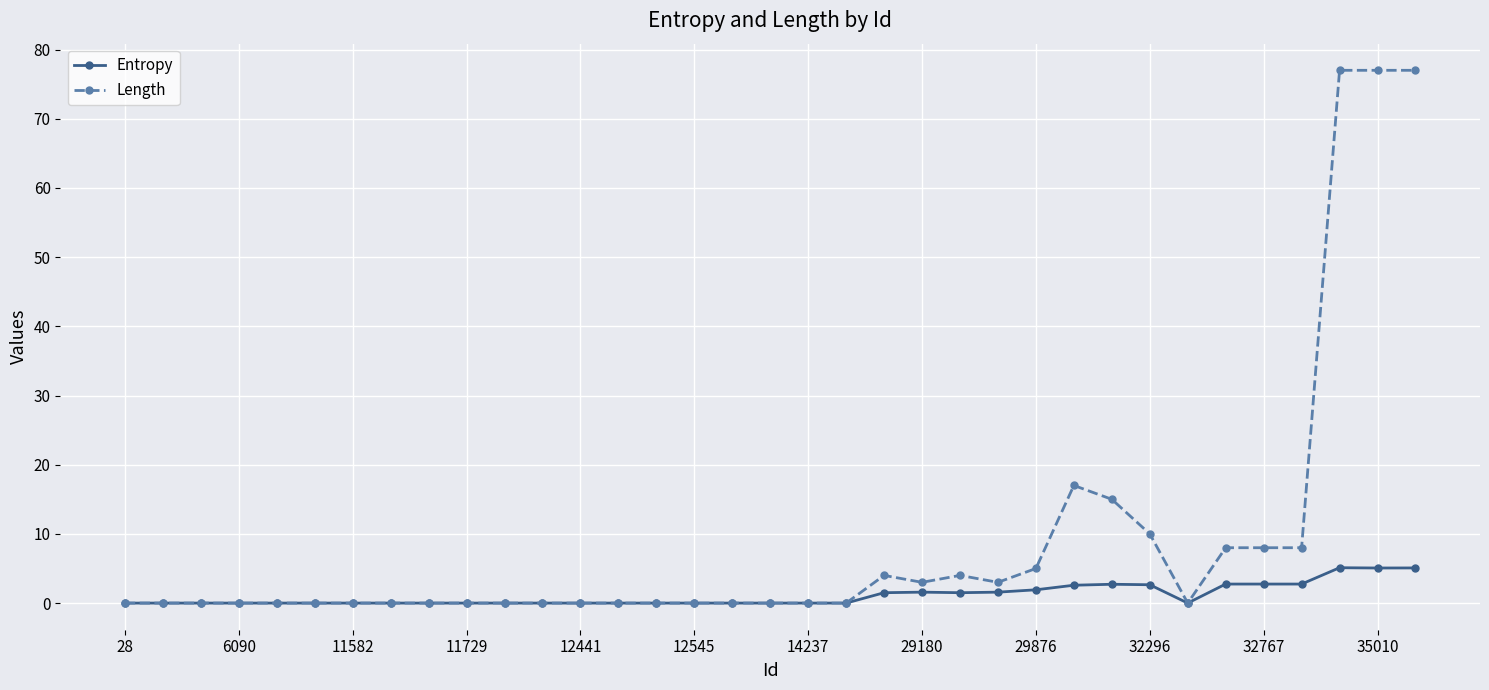

What is the value of the Entropy point at the 30th from the left?

2.8